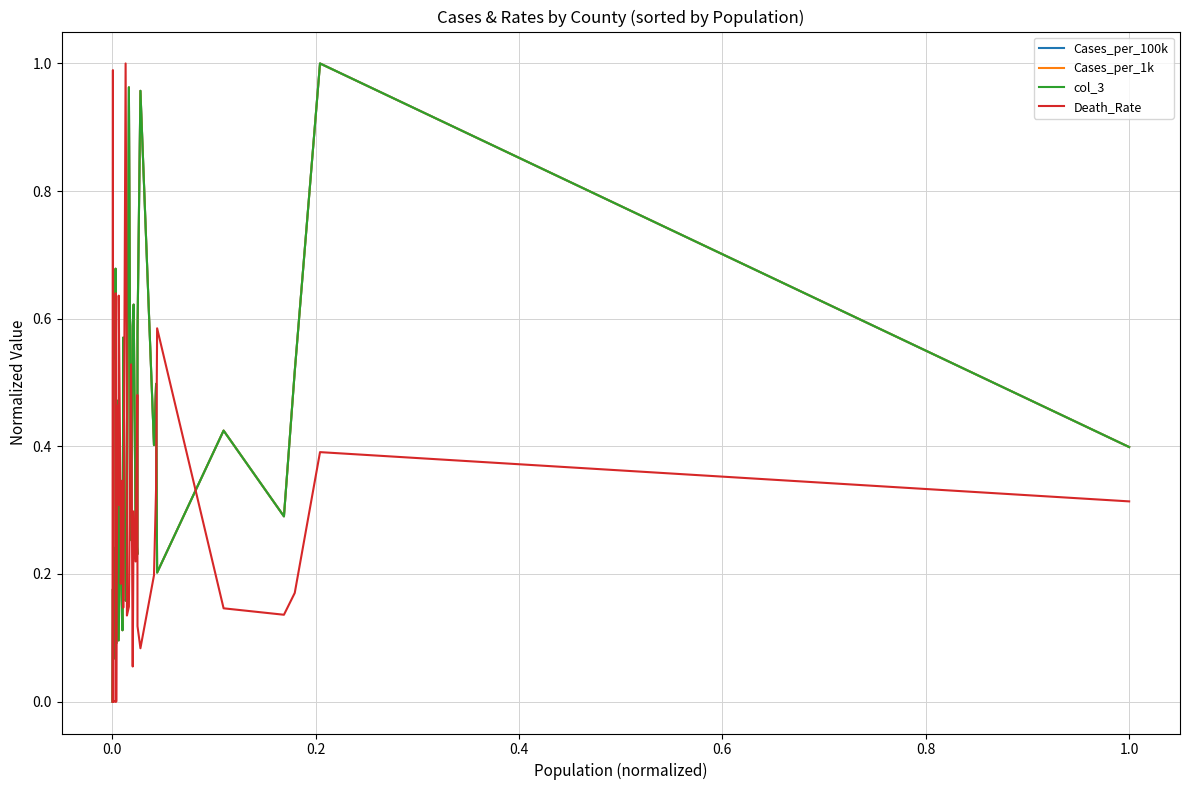

Which series has the widest spread of values?

Cases_per_100k